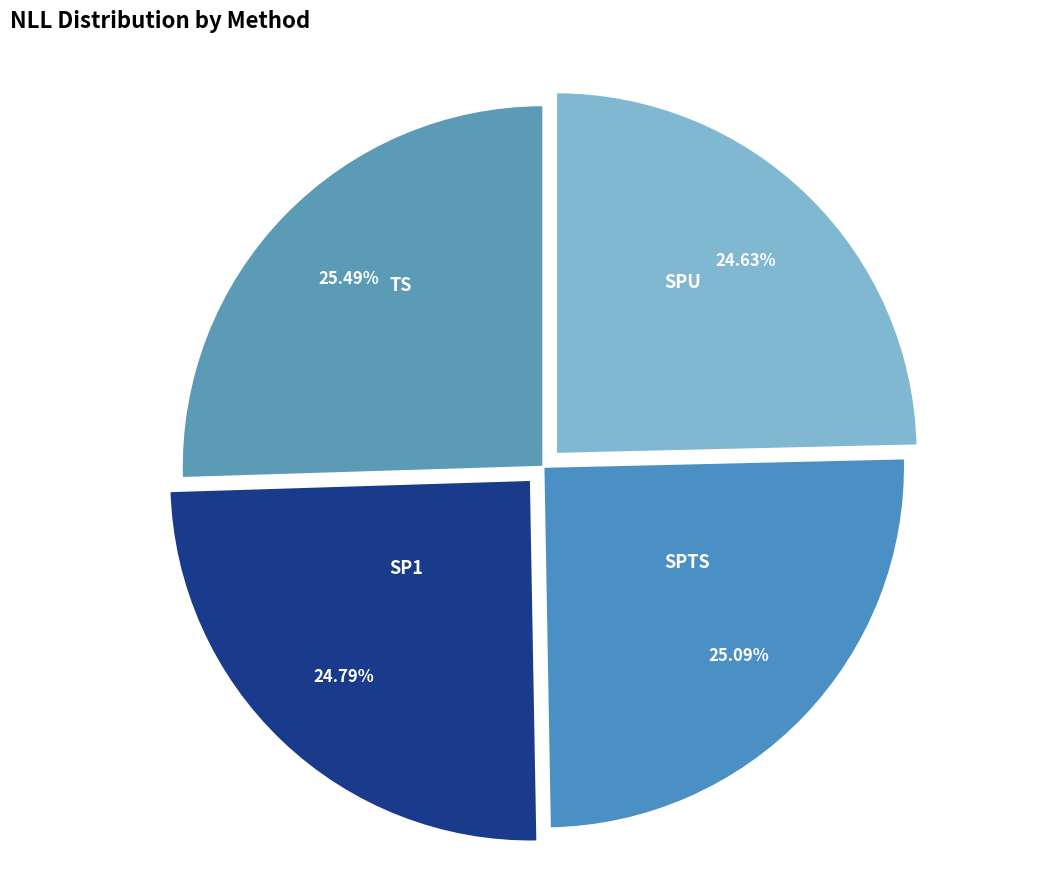

Is there any slice that represents more than half of the pie?

No